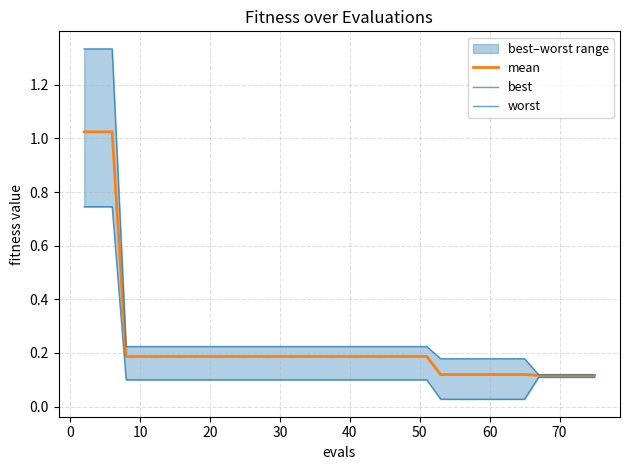

Is the value of best at 10 greater than the value of worst at 21?

Yes